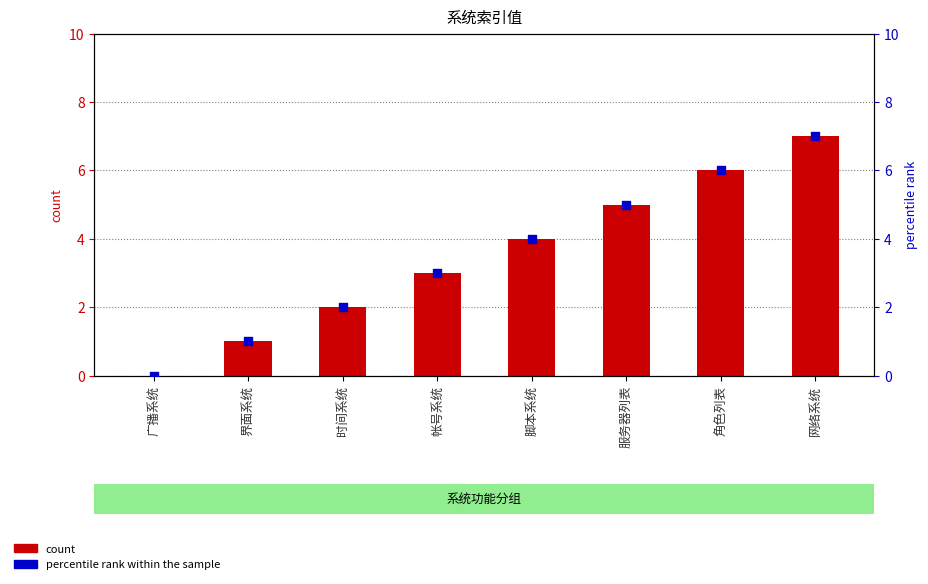

Which series reaches the minimum Y coordinate?

count